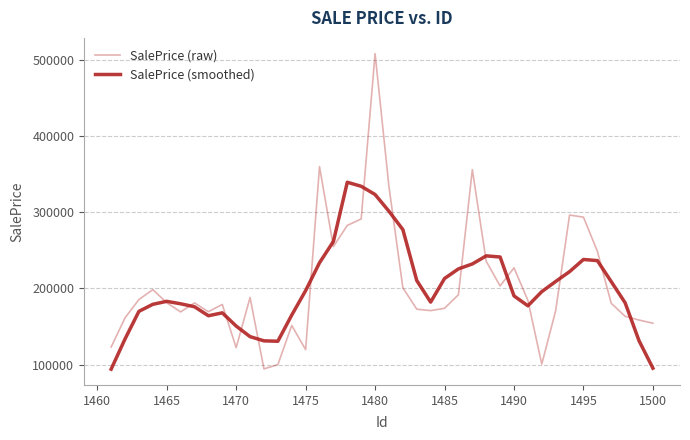

How many lines are shown in the chart?

2